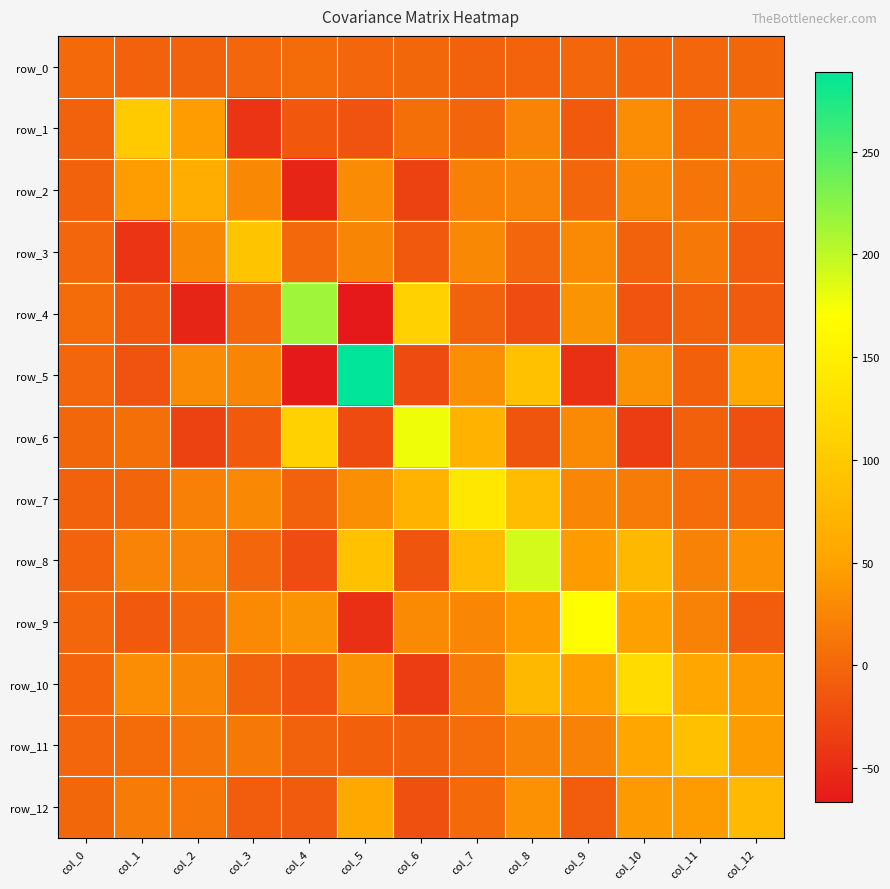

What is the average value of the row_3 series?

11.0